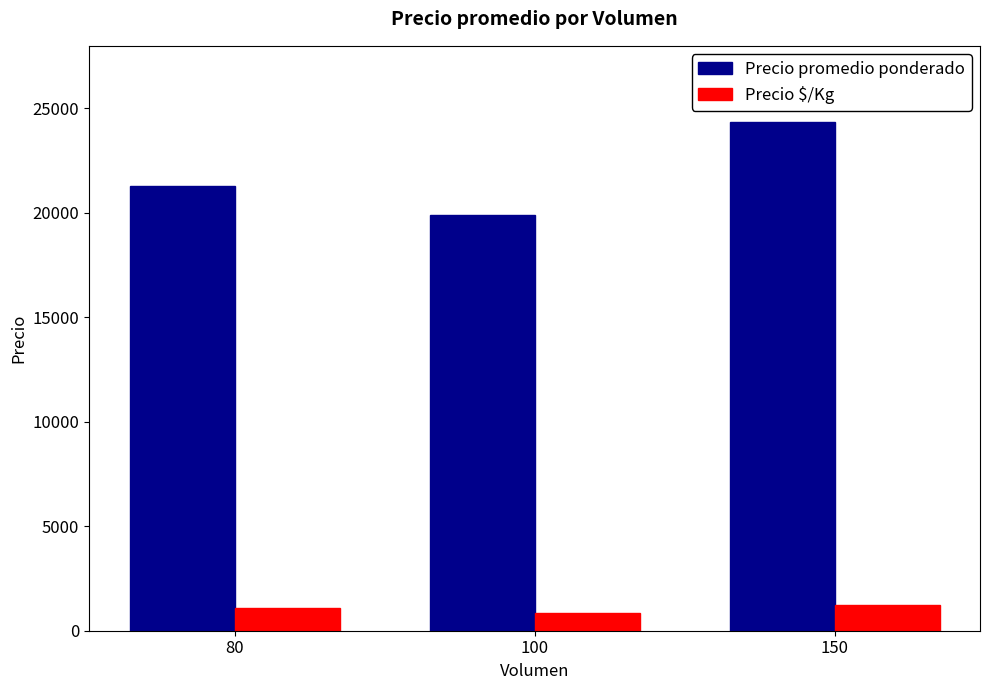

What is the value of the Precio $/Kg bar at the 1st from the left?

1064